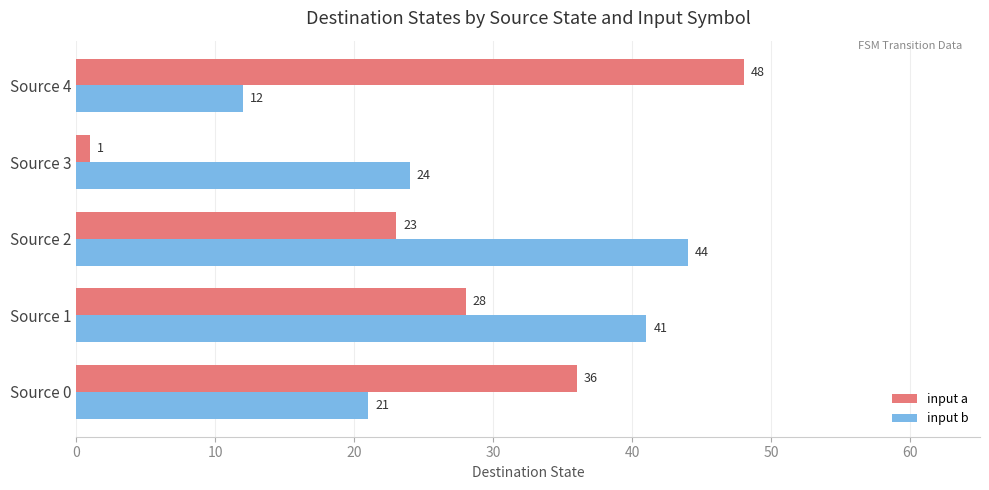

How many input a values are between 23 and 36?

3